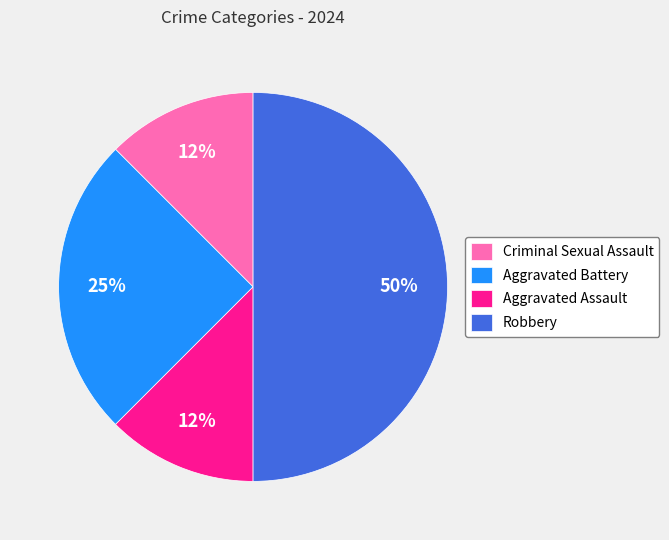

Combined, do Aggravated Battery and Criminal Sexual Assault account for over 50%?

No